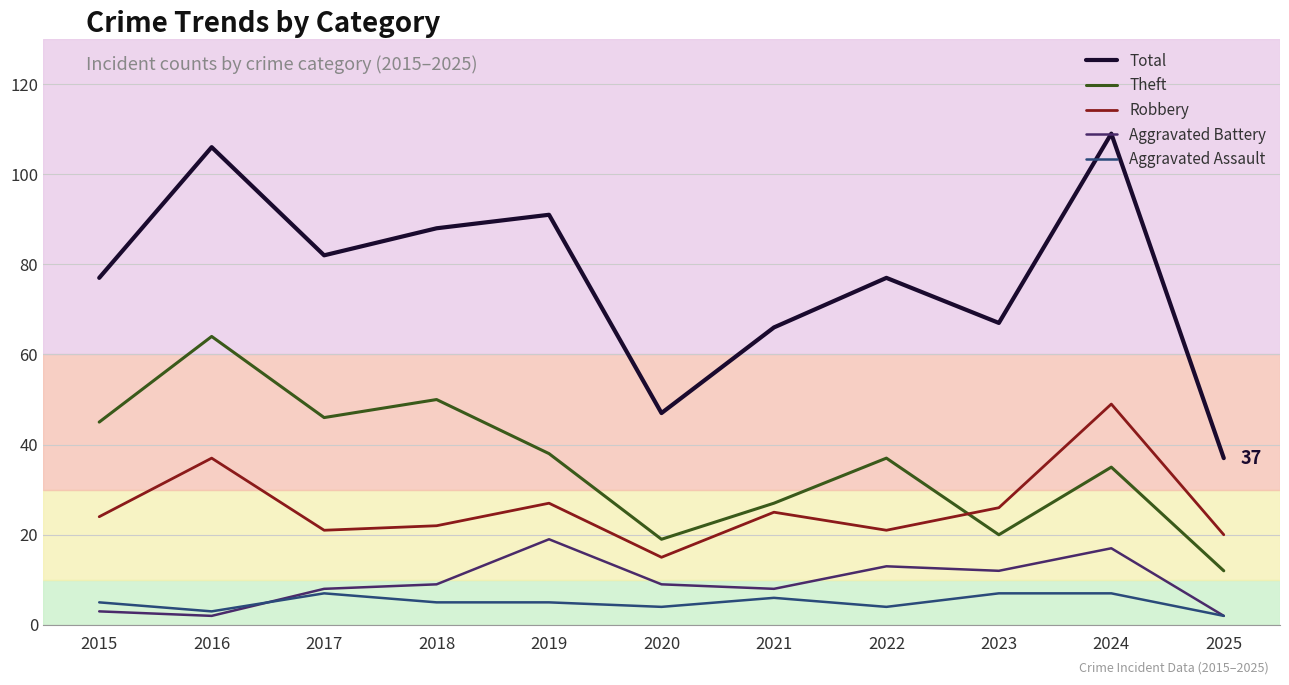

What is the total value across all series at 2016?

212